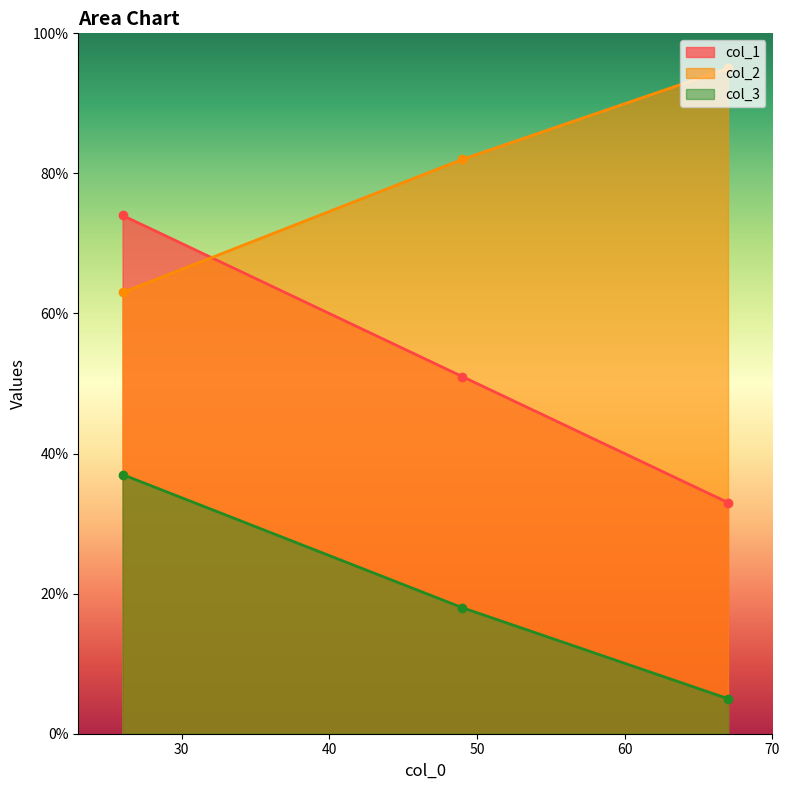

Where does the col_3 series first go above 18?

26